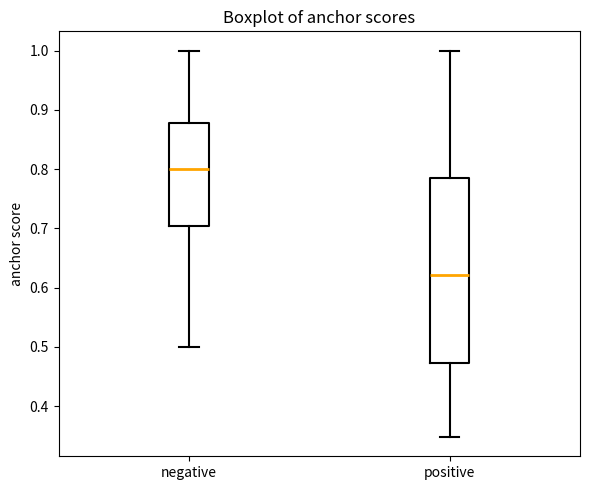

Reading left to right, read every box against the y-axis: the position of its median line, the range the box covers, and the ends of its whiskers. The values are not printed on the chart, so give them approximately, as read against the axis.

negative: median 0.80, box 0.70 to 0.88, whiskers 0.50 to 1.00
positive: median 0.62, box 0.47 to 0.79, whiskers 0.35 to 1.00